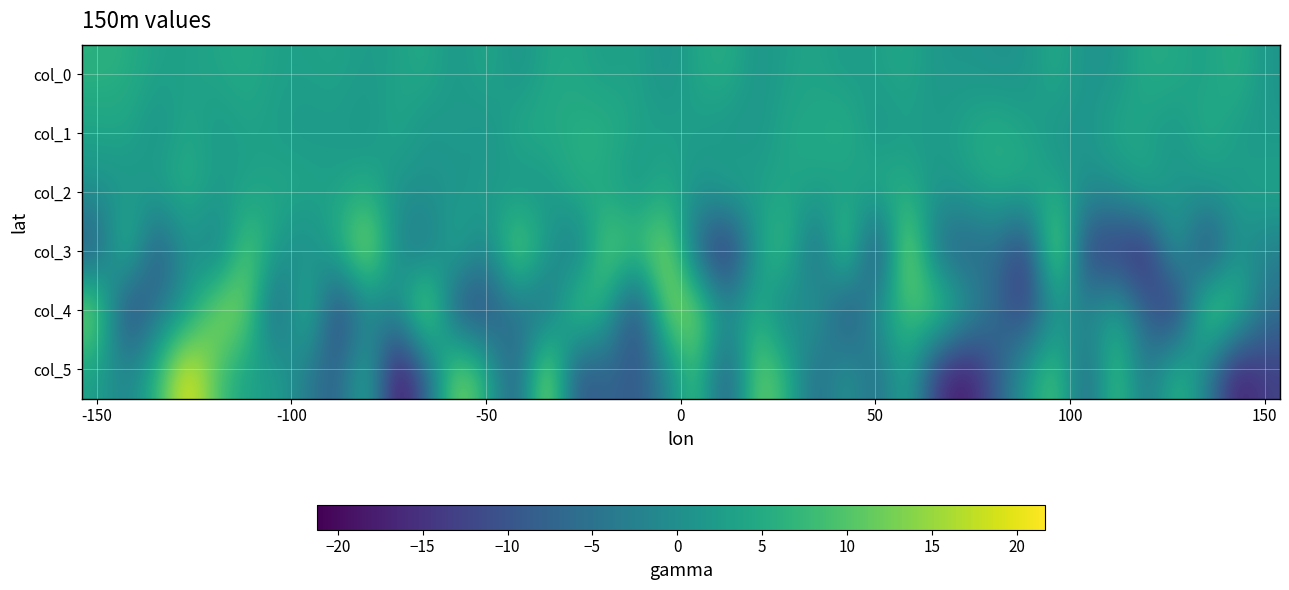

What is the smallest value displayed?

-21.2